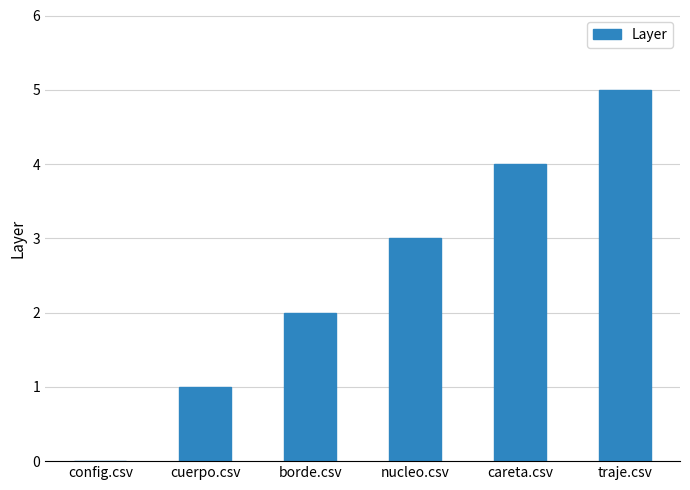

Which category has the highest value across all series?

traje.csv